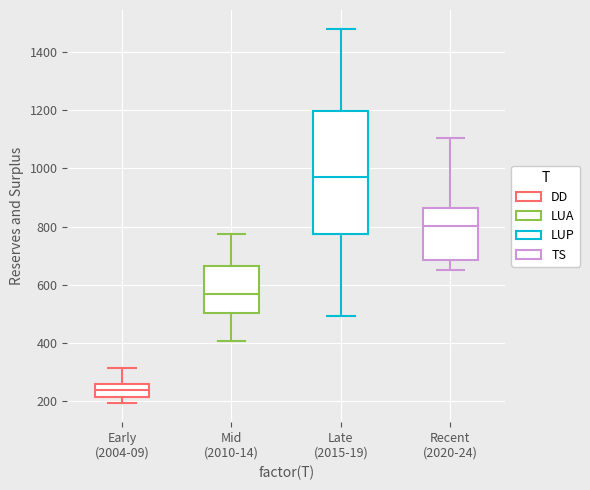

Which box's median line is the lowest?

Early (2004-09)